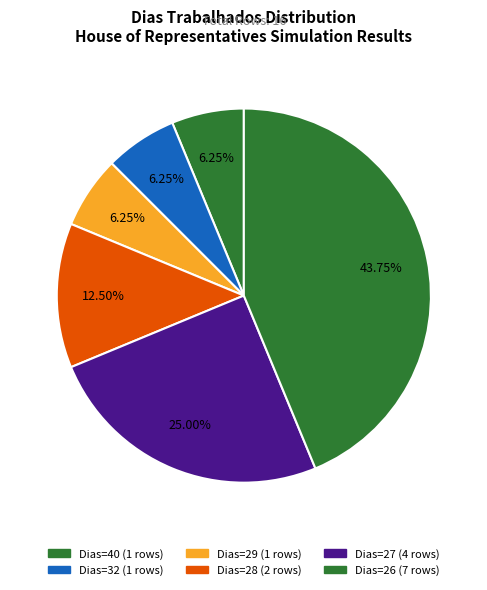

How many segments does this pie chart have?

6